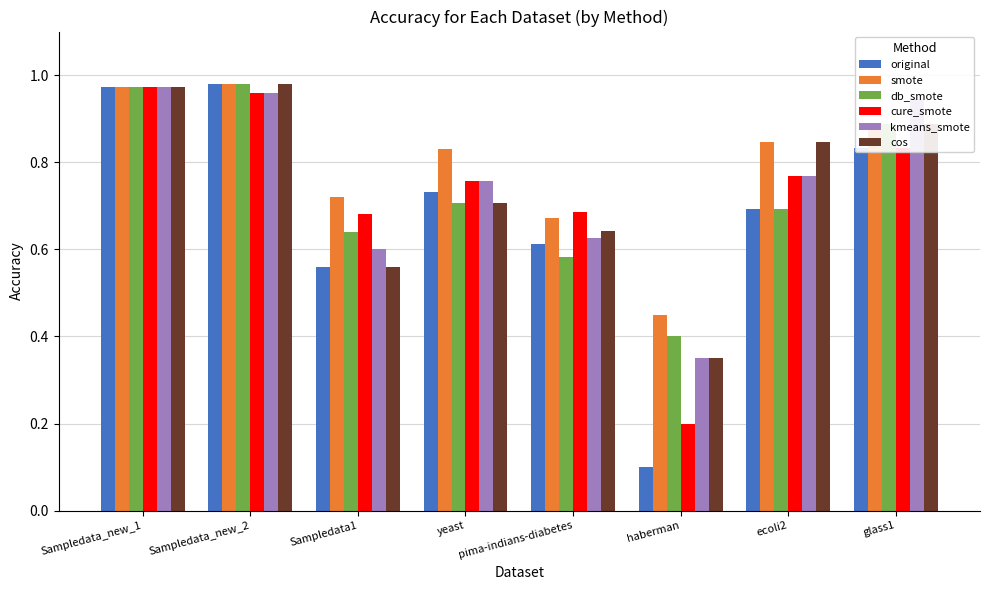

At which label does original reach its minimum?

haberman